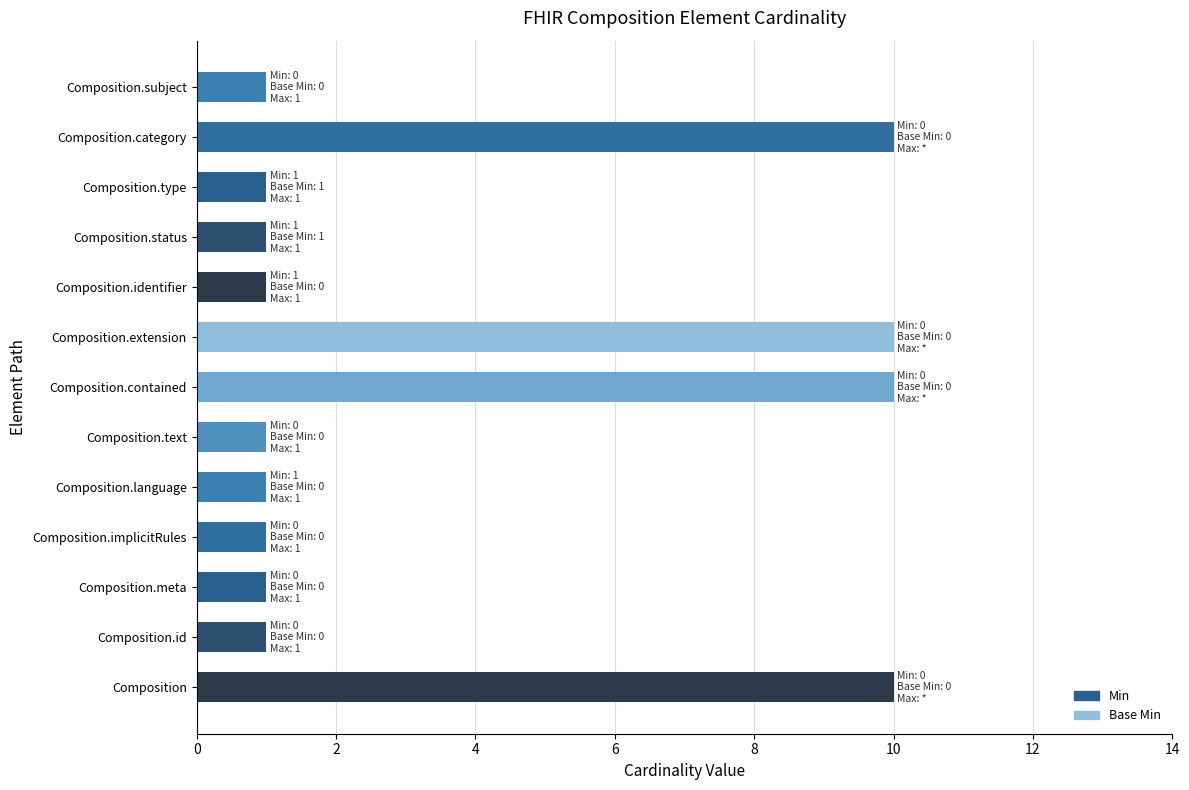

The chart shows a value of 2 at Composition.language. True or false?

False